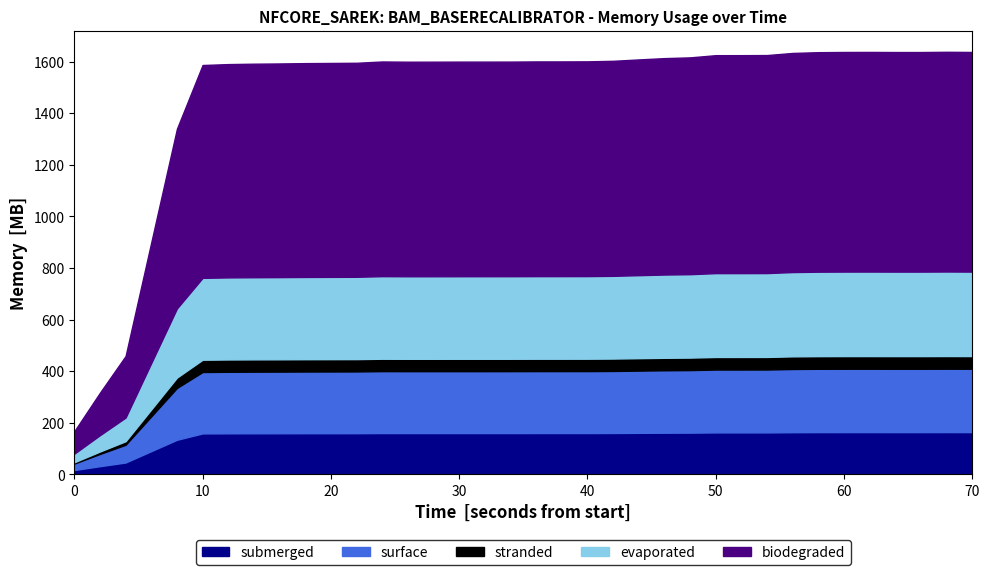

What is the maximum value for submerged?

163.8